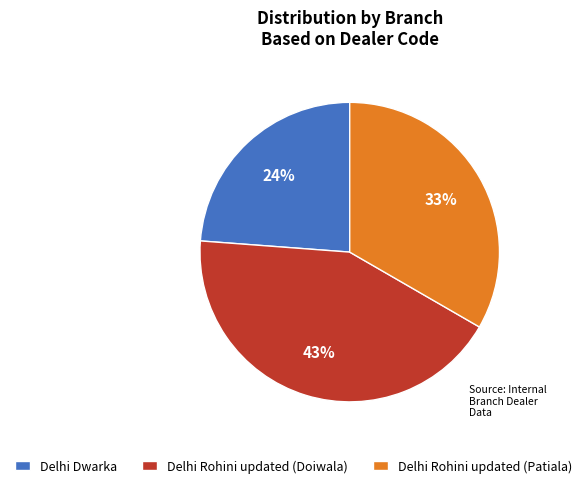

What is the smallest slice in the pie chart?

Delhi Dwarka